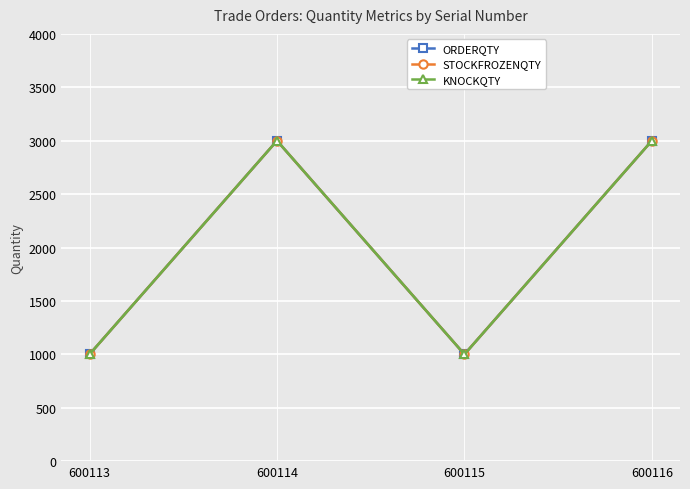

What is the value of the STOCKFROZENQTY point at the 4th from the left?

3000